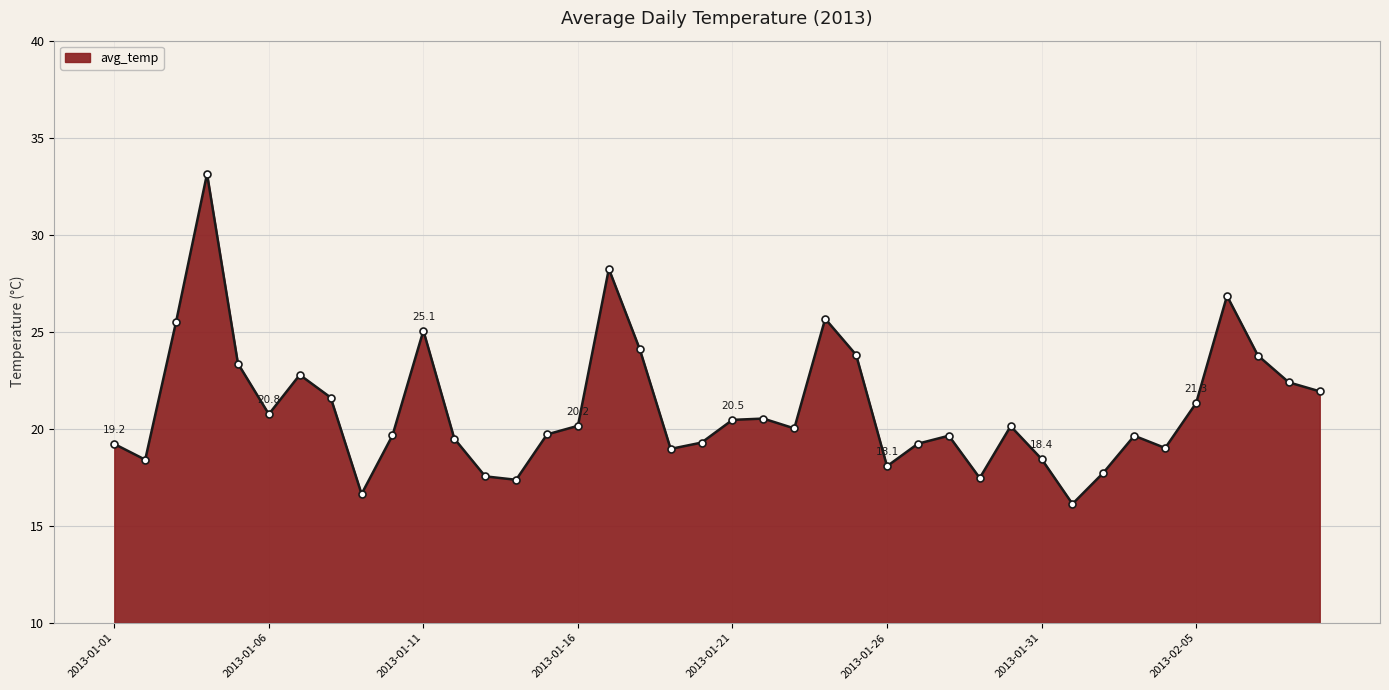

What is the difference between the second highest and second lowest values?

11.6